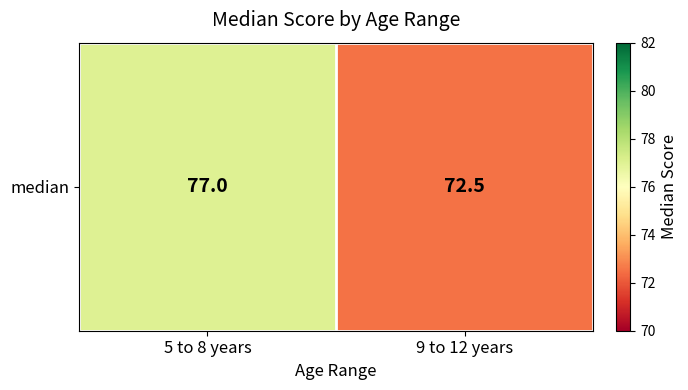

What is the average value?

74.8